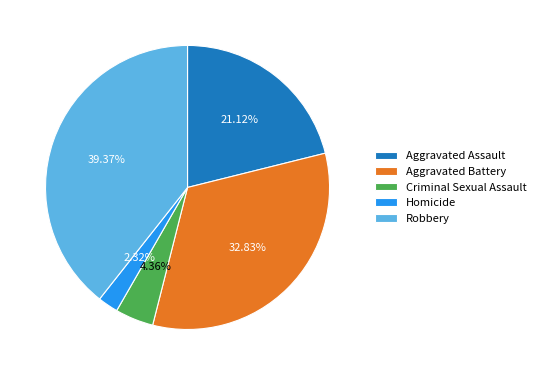

Which has a higher value, Aggravated Assault or Homicide?

Aggravated Assault